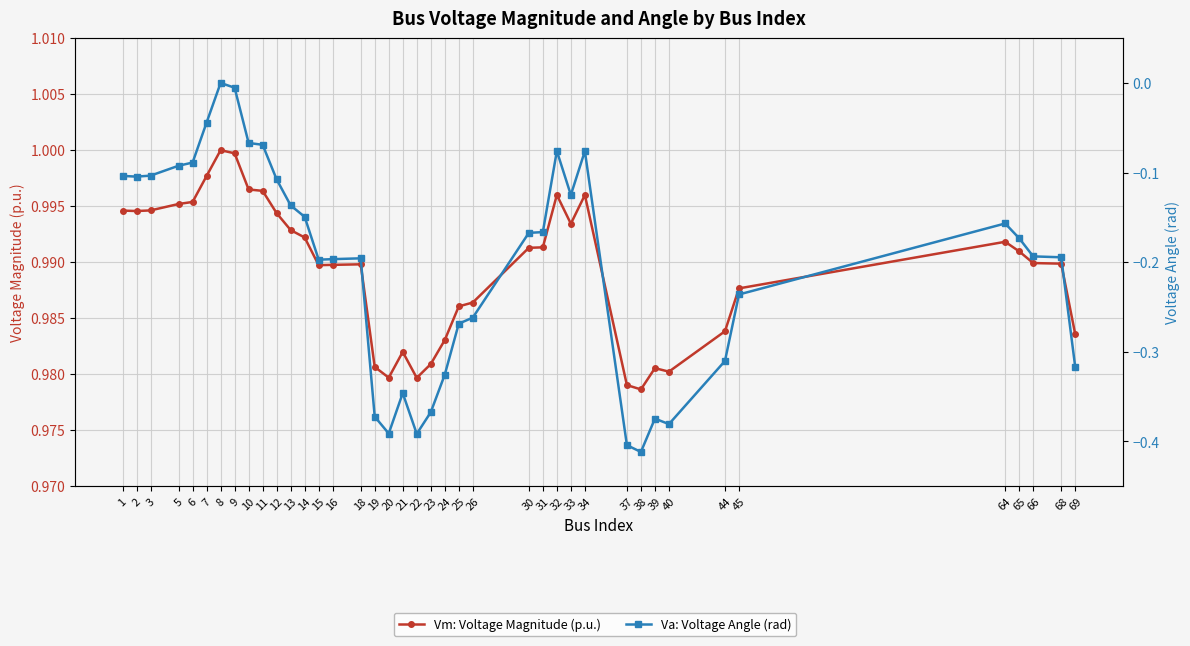

What is the sum of all Vm: Voltage Magnitude (p.u.) values?

39.6